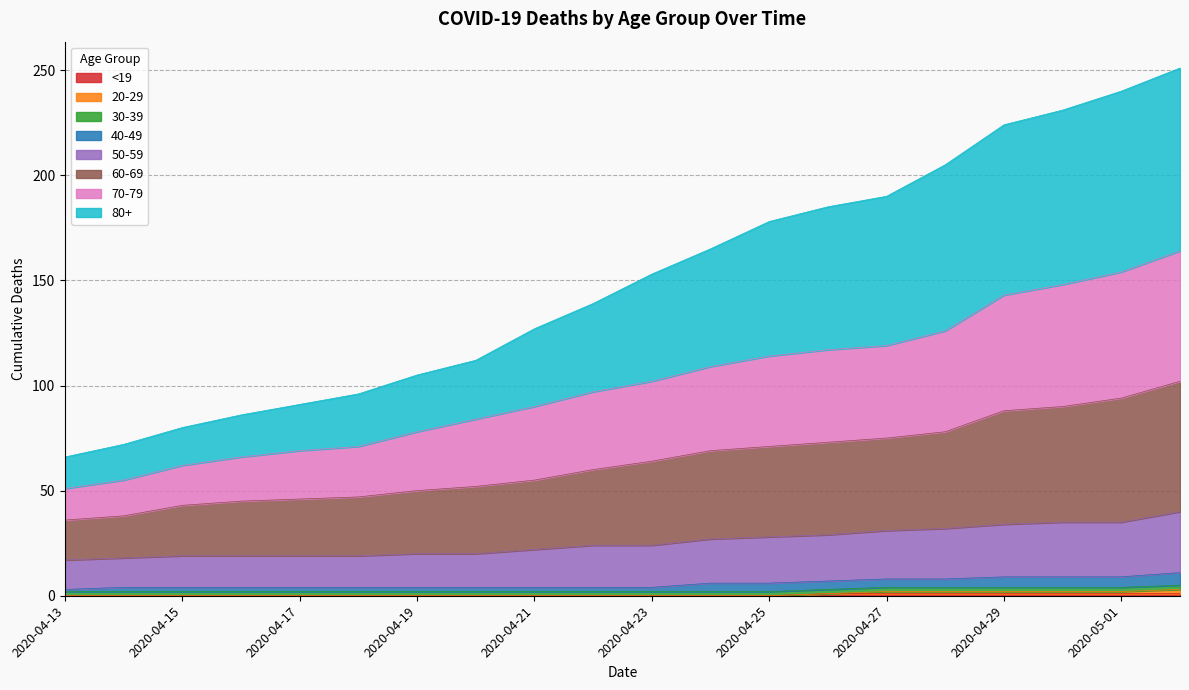

Does the chart have visible grid lines?

Yes